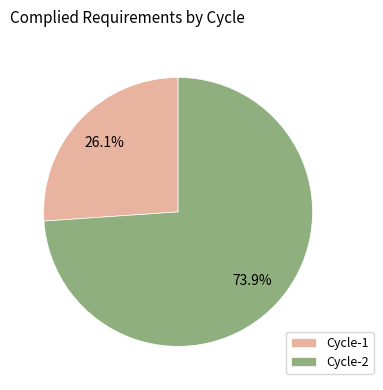

Which slice is the largest?

Cycle-2